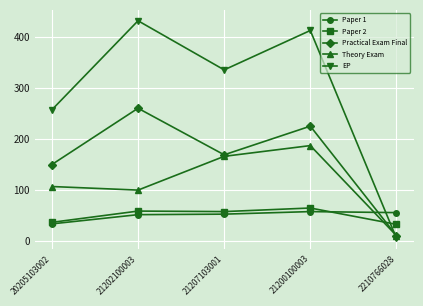

How many interior local valleys does the EP series have?

1